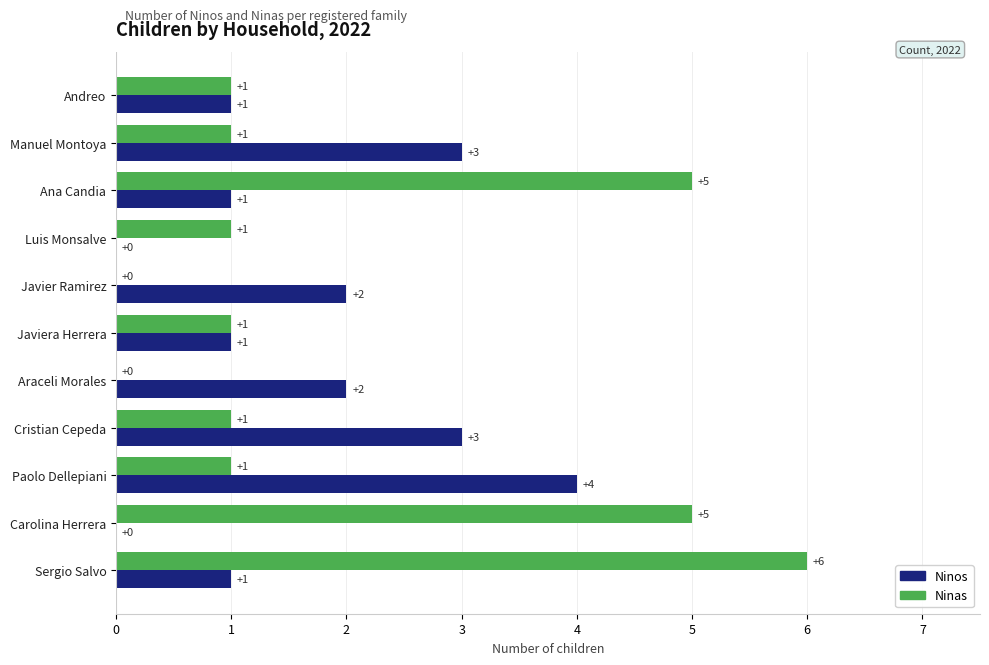

How many Ninos values are between 1 and 3?

8